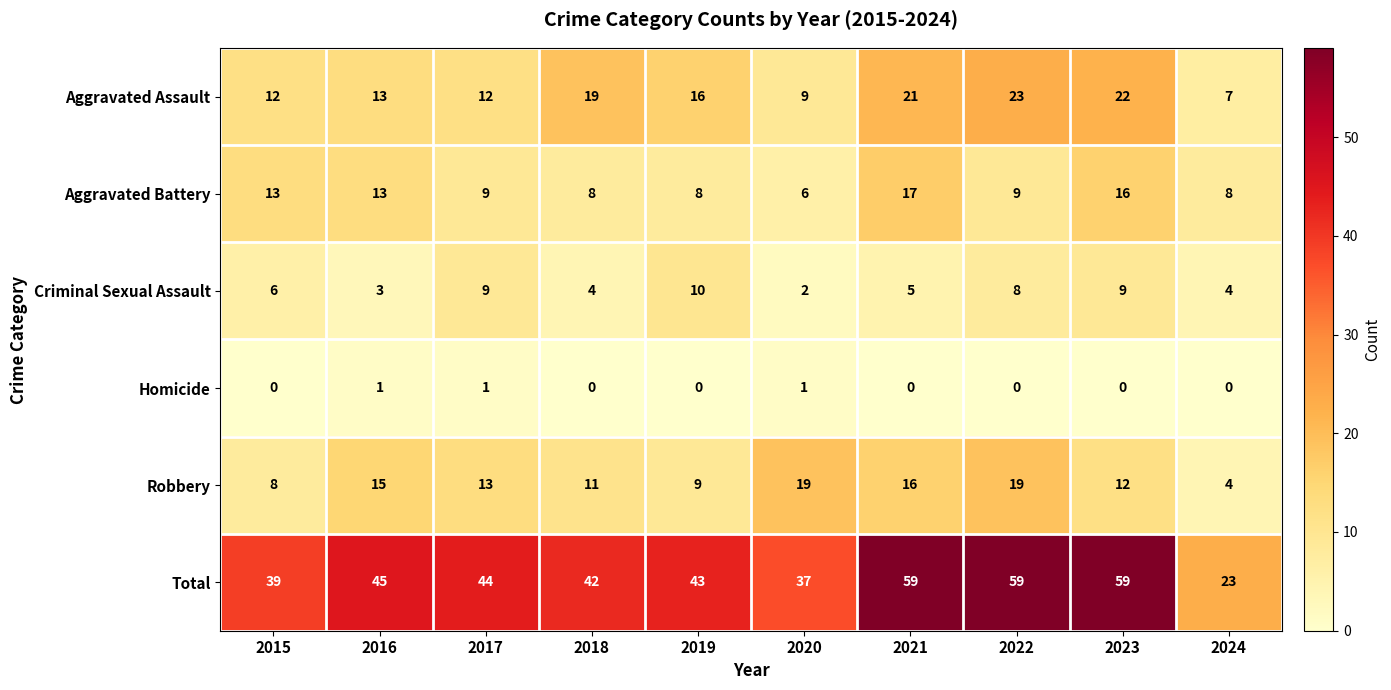

Which series has the largest total across all categories?

Total